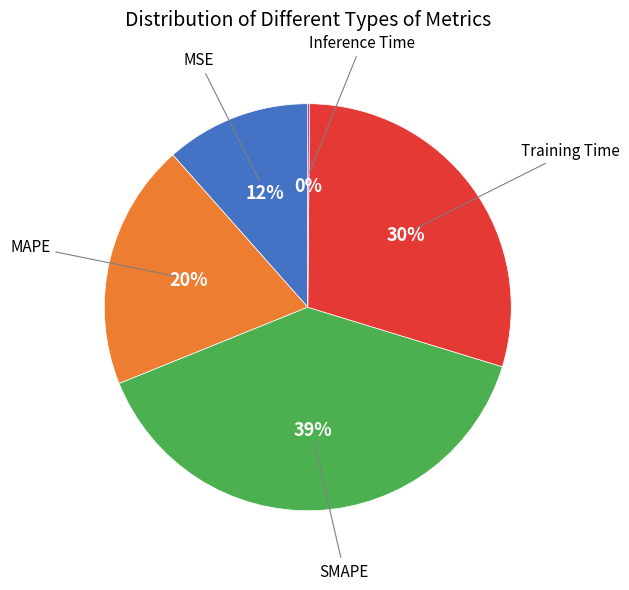

Is the sum of MSE and Training Time greater than half?

No